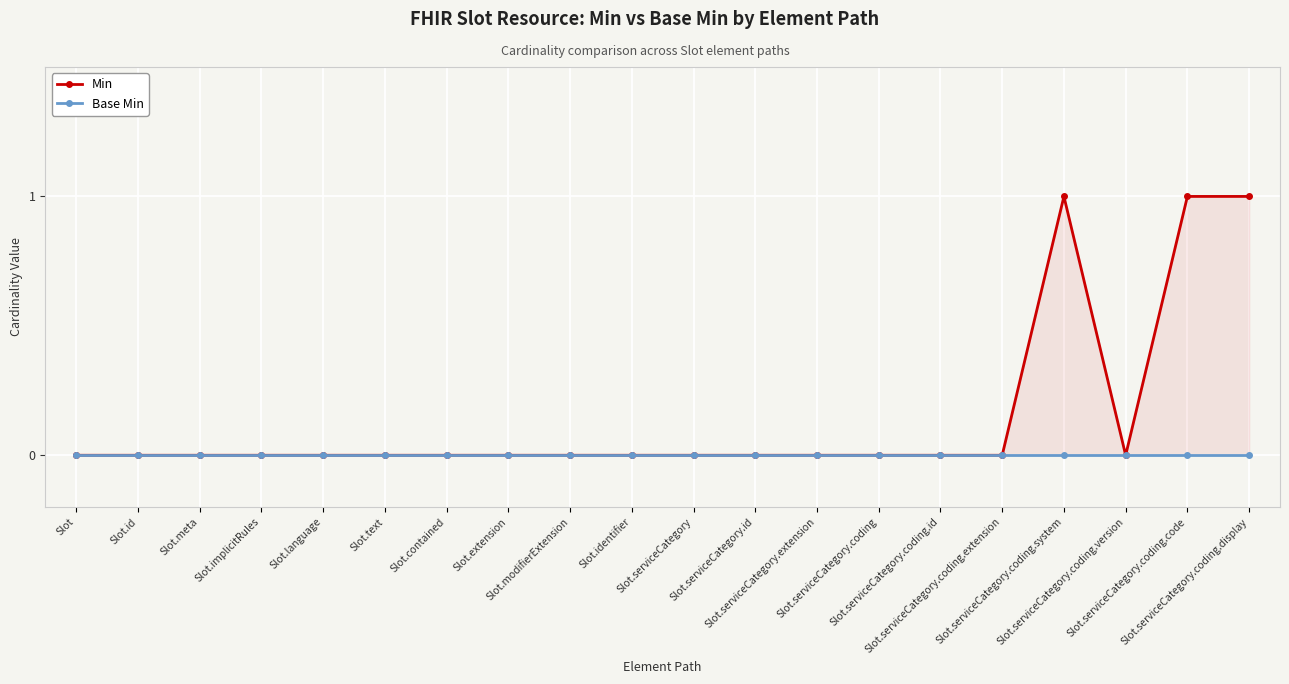

Which category has the highest value in the Base Min series?

Slot